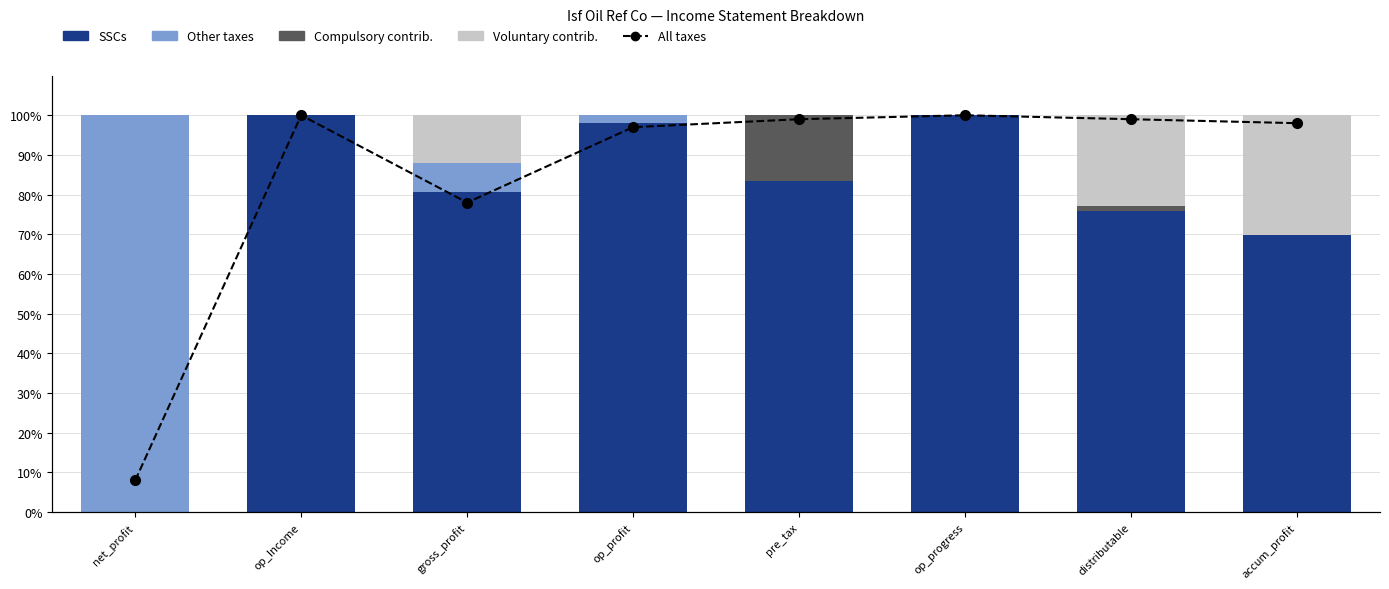

Is it true that Compulsory contrib. equals 0.0 at op_progress?

True